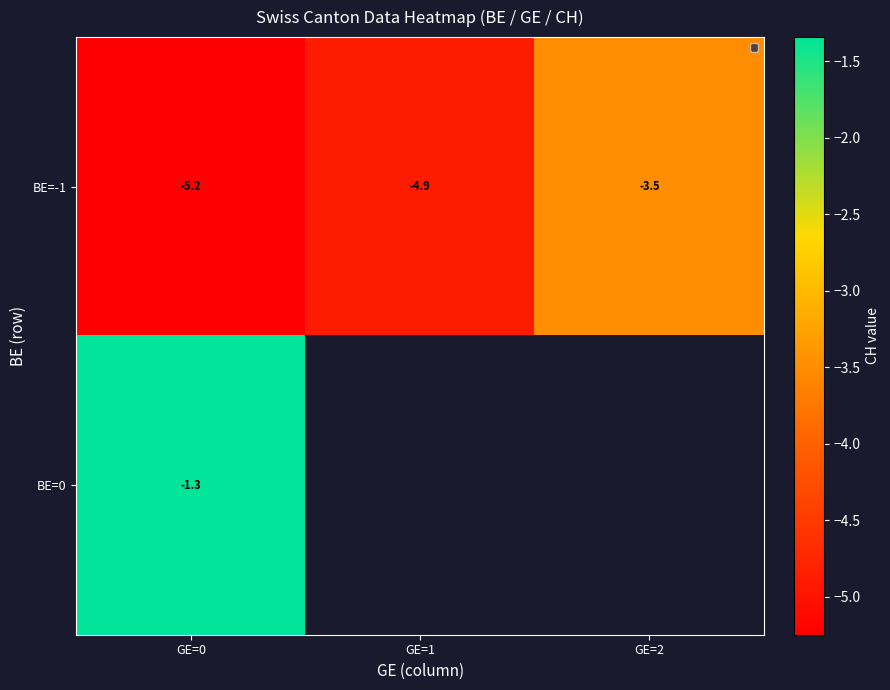

How many distinct data groups are displayed?

2